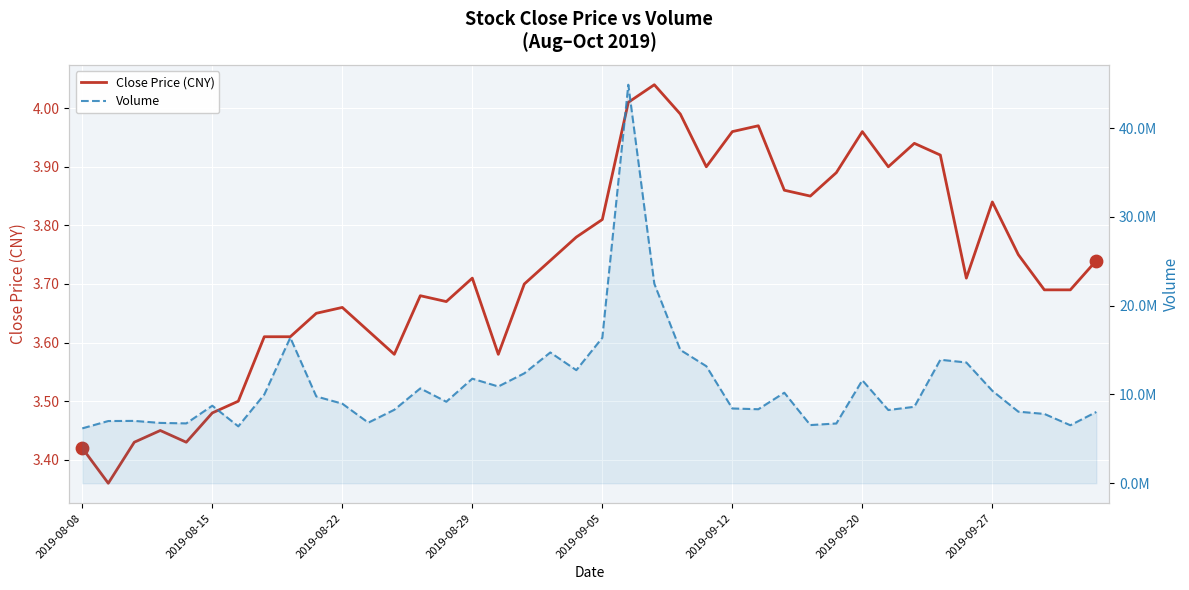

Which series reaches the minimum Y coordinate?

Close Price (CNY)